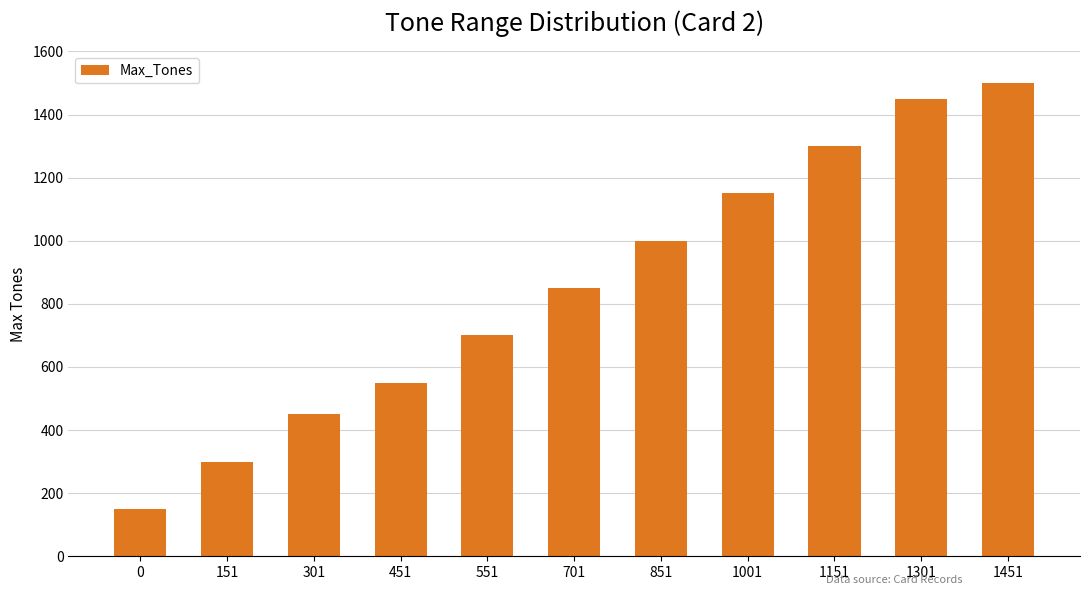

How many categories are shown in the chart?

11